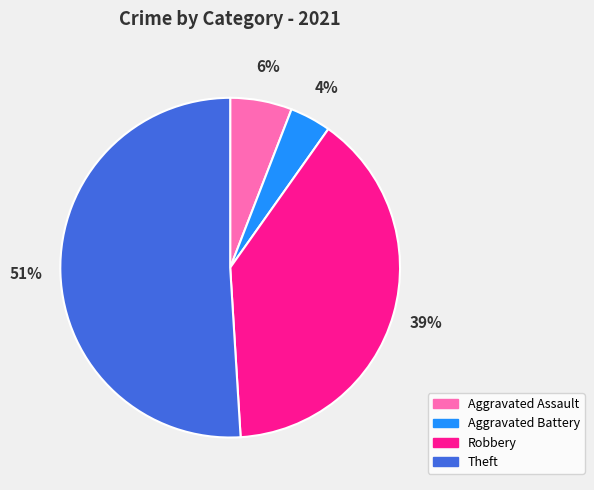

Does Theft account for over 50% of the chart?

Yes